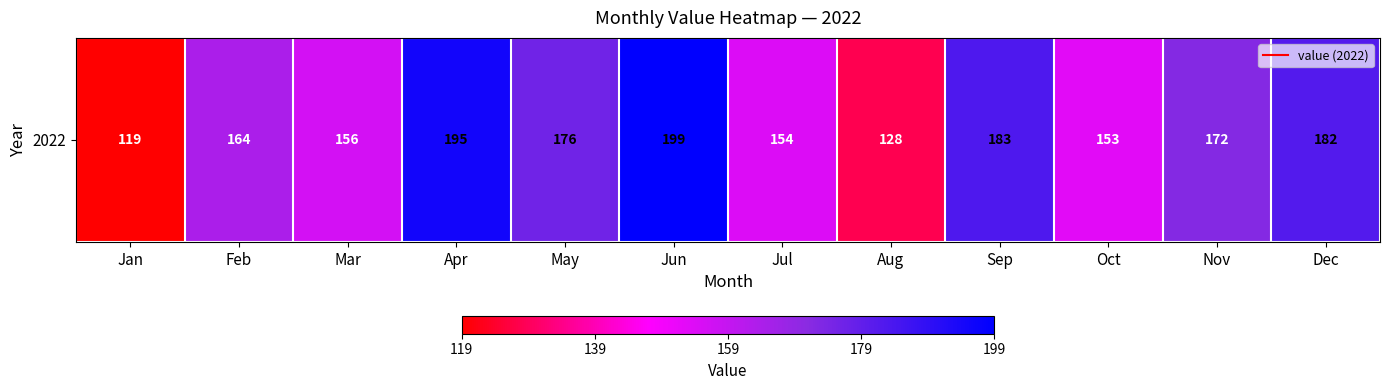

At which category does the chart reach its minimum across all series?

Jan